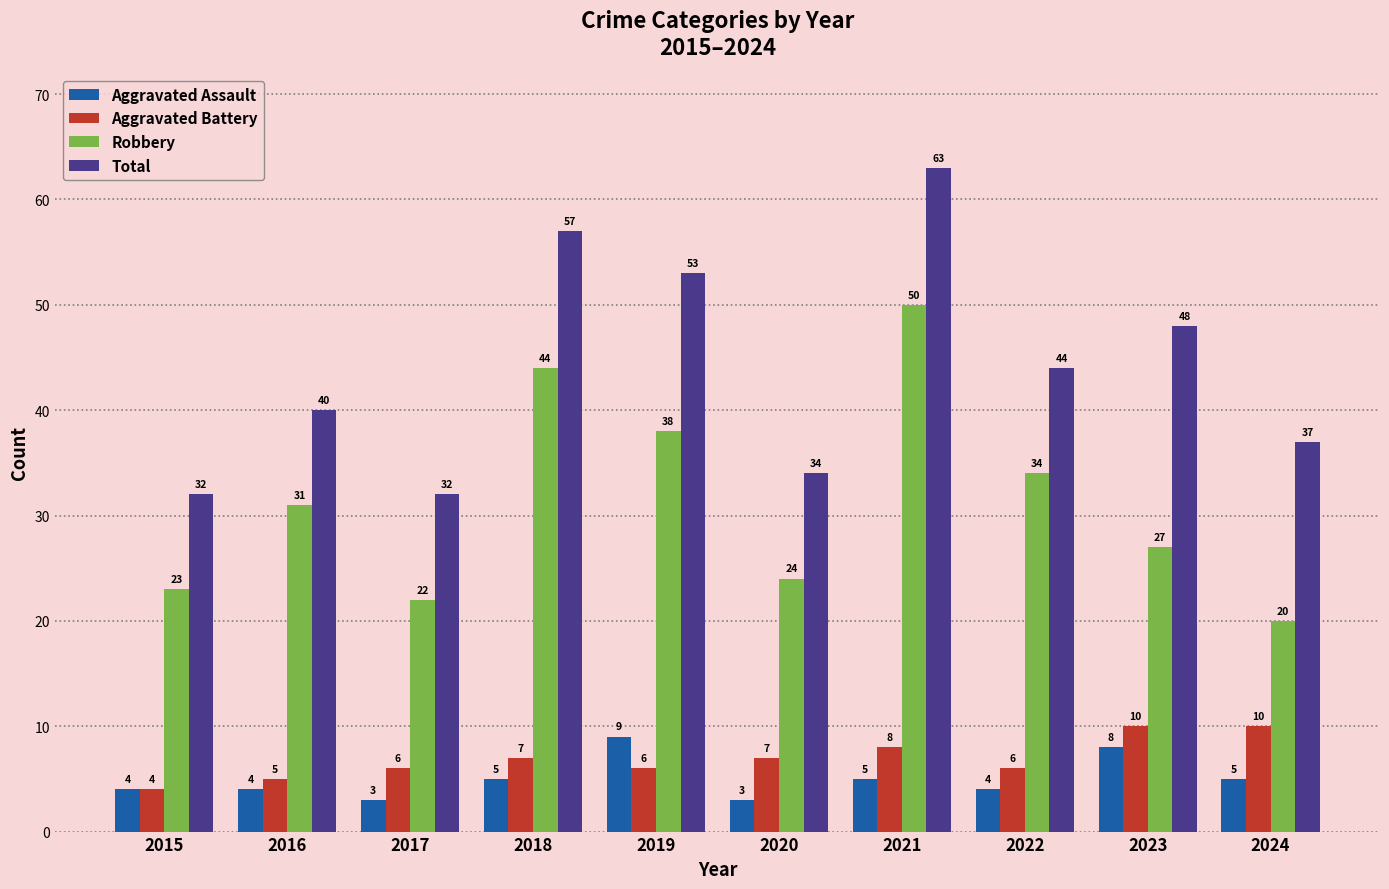

At which category is the sum across all series the highest?

2021